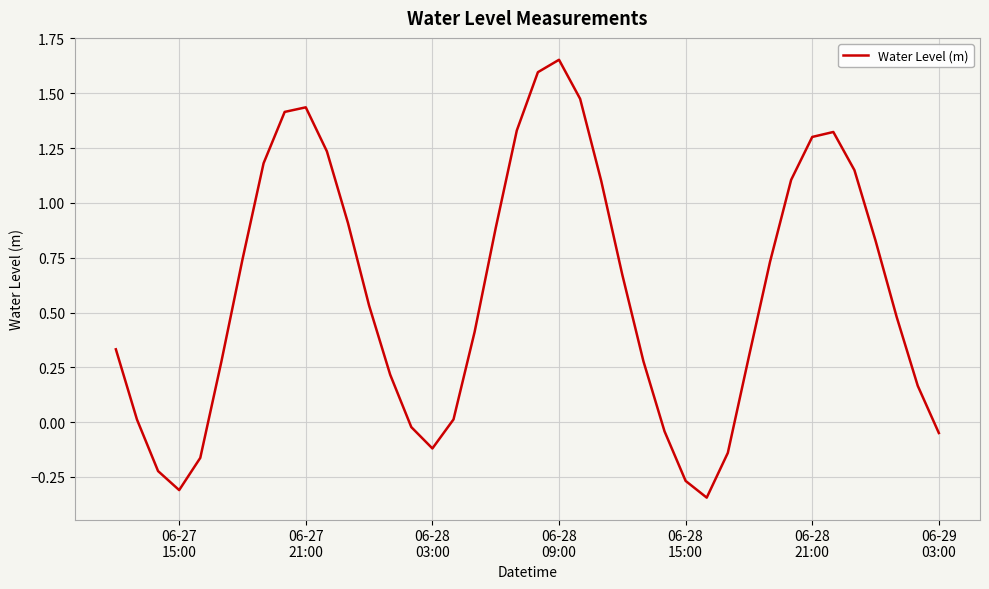

What is the average value?

0.6